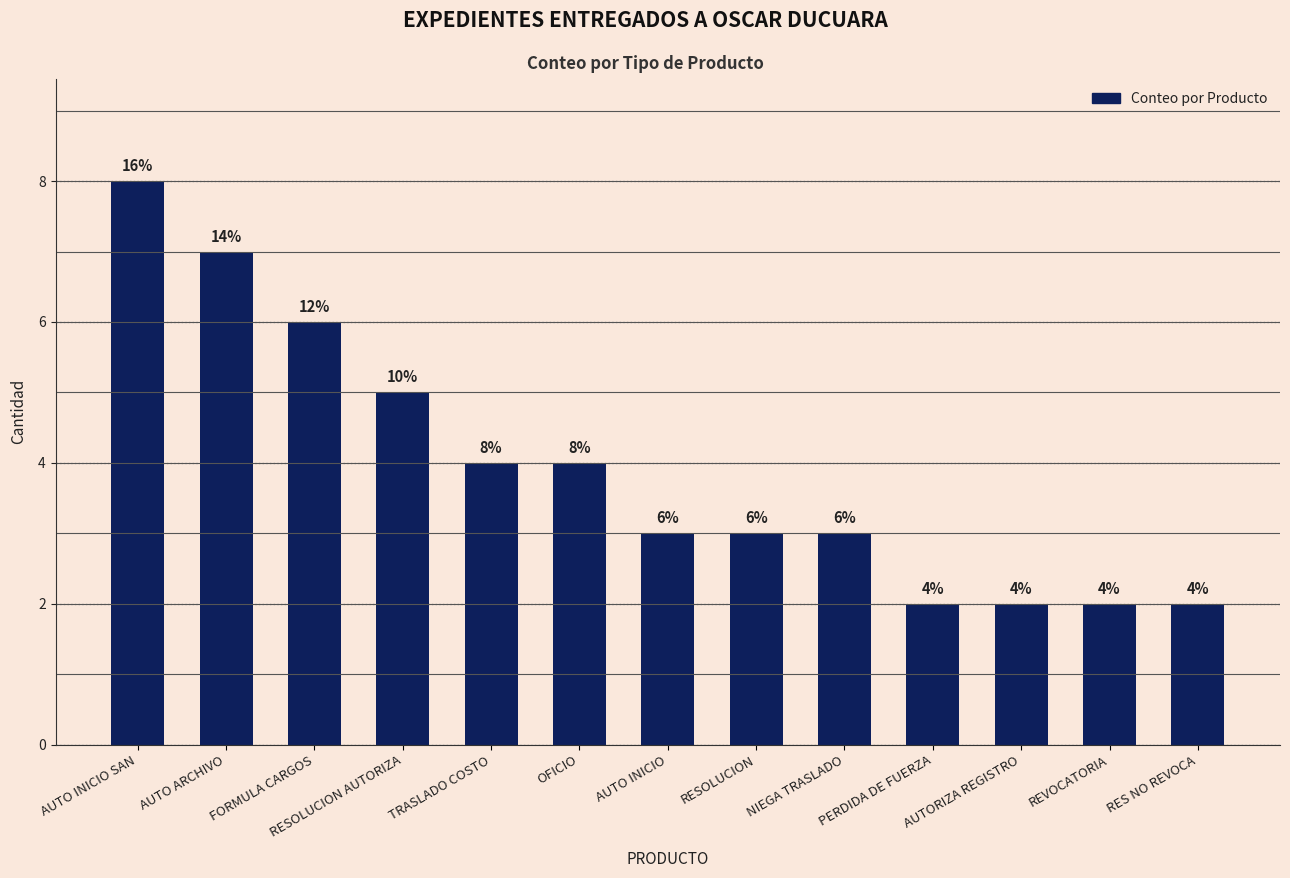

Are the bars horizontal?

No